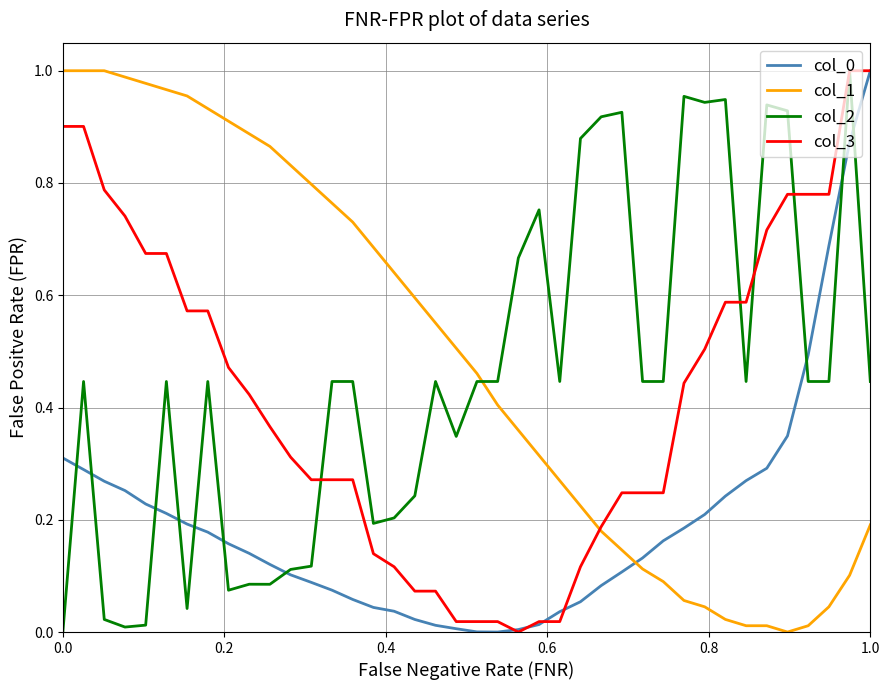

After their last crossing, which series has the higher values: col_2 or col_1?

col_2